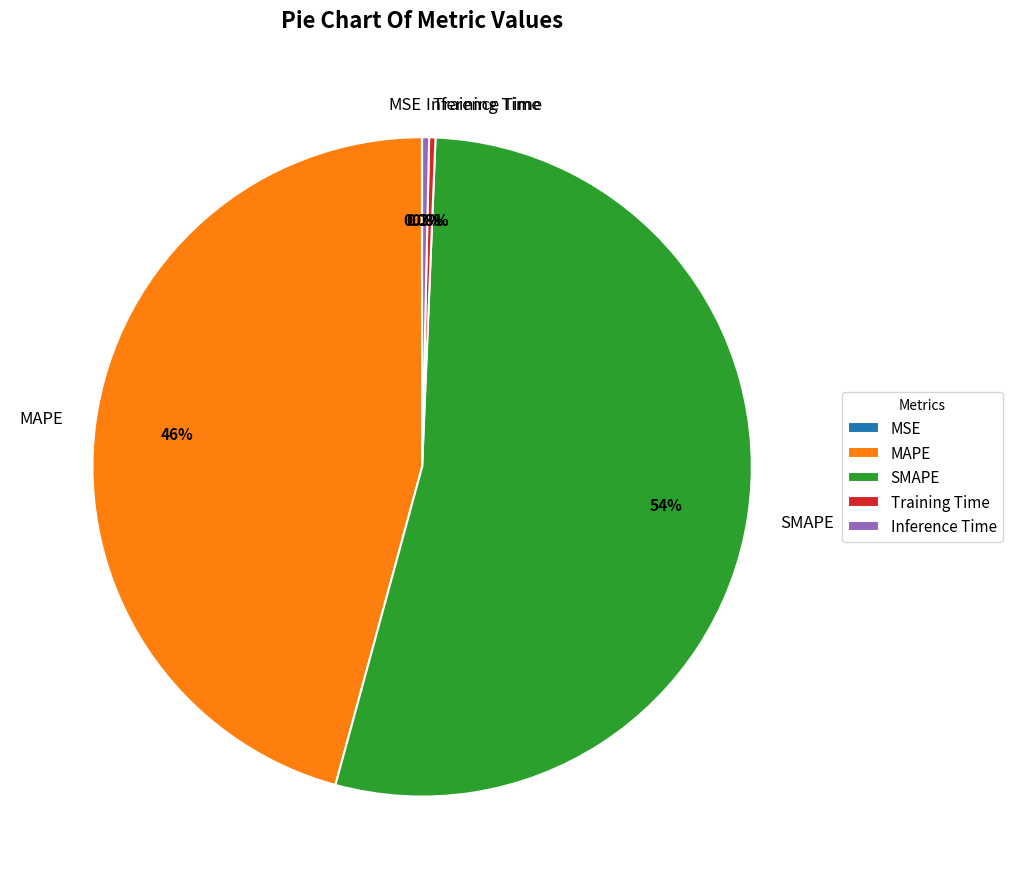

What percentage do Training Time and MAPE together represent?

46.1%